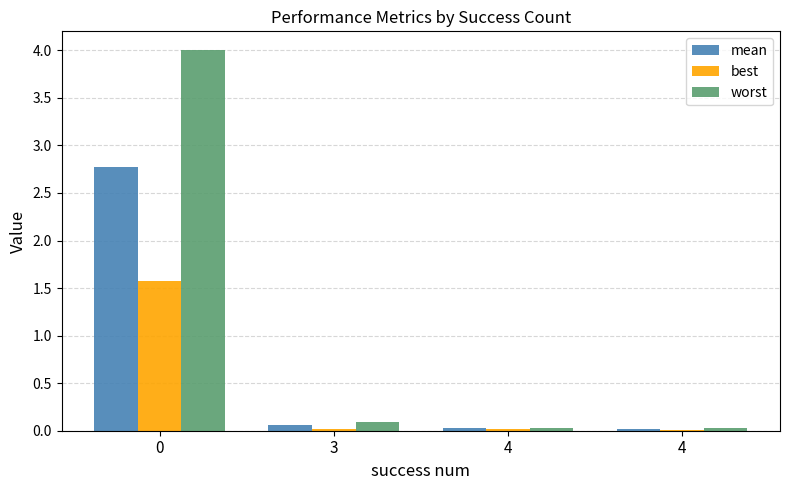

Reading left to right, list all the values displayed in this chart.

mean: 2.8	0.1	0.0	0.0
best: 1.6	0.0	0.0	0.0
worst: 4.0	0.1	0.0	0.0